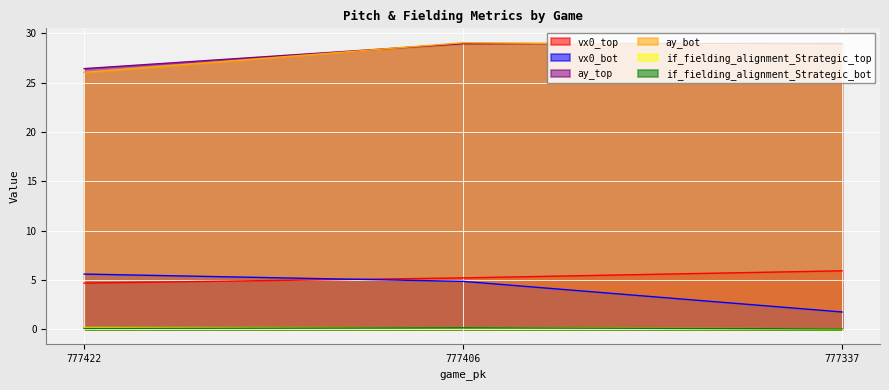

What is the difference between the vx0_top values at 777406 and 777337?

0.7